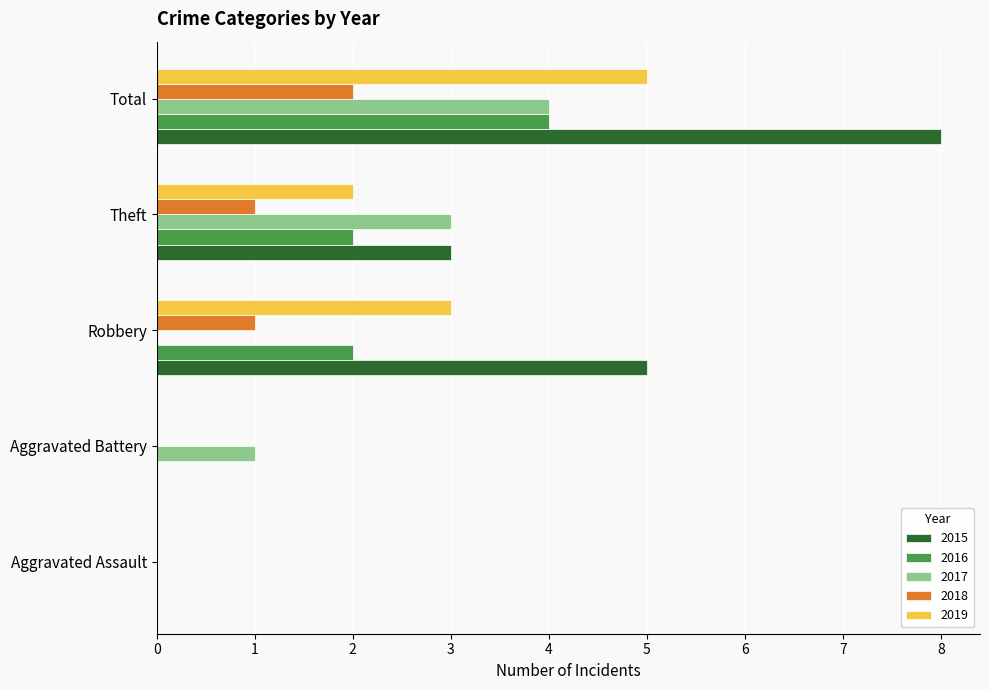

What value does the 2015 series have at Theft?

3